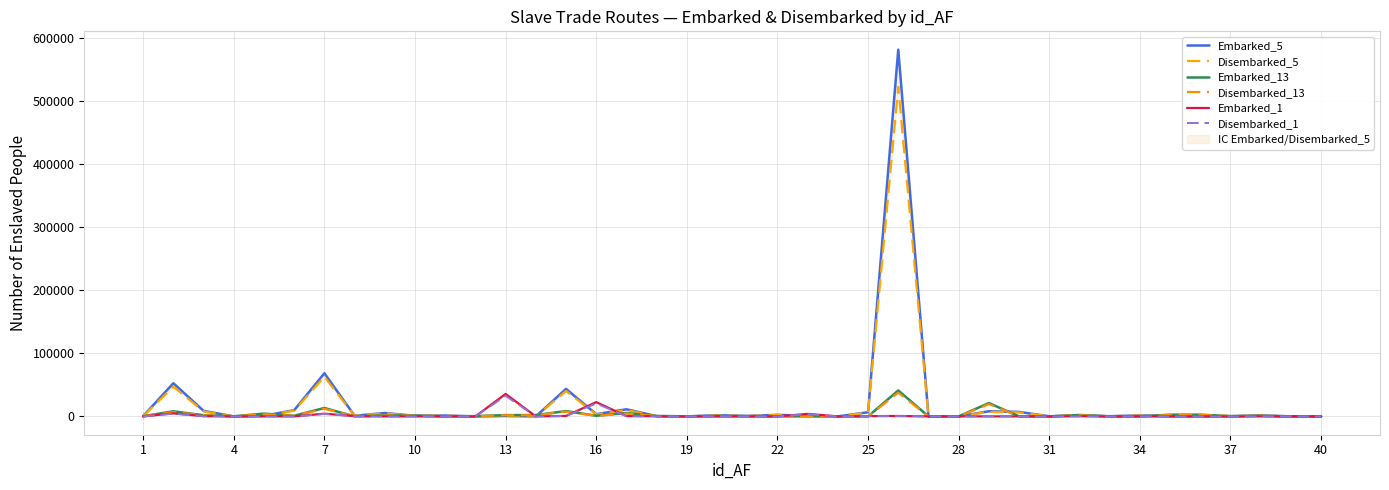

Rank the series at 31 from highest to lowest value.

Embarked_5, Disembarked_5, Embarked_13, Disembarked_13, Embarked_1, Disembarked_1